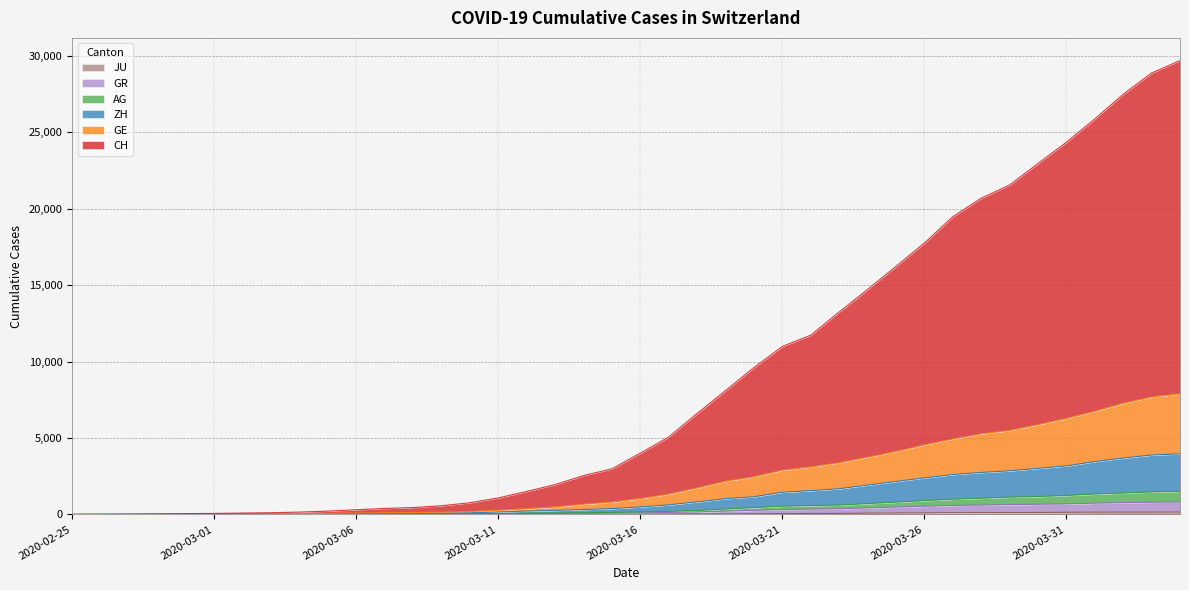

Reading left to right, transcribe all the data shown in this chart.

CH: 0	9	16	33	55	65	91	113	153	217	308	393	450	569	763	1082	1505	1952	2541	2984	4009	5065	6607	8103	9608	10989	11728	13242	14719	16227	17756	19477	20689	21553	22962	24351	25876	27492	28882	29695
GE: 0	4	7	14	24	27	37	44	54	72	90	112	121	148	188	271	375	487	668	808	1040	1329	1735	2170	2463	2899	3107	3384	3741	4120	4550	4933	5275	5491	5872	6286	6747	7273	7681	7891
ZH: 0	3	6	10	16	18	27	31	39	52	61	70	77	89	109	159	222	263	325	383	491	628	824	1031	1156	1454	1558	1681	1921	2160	2389	2611	2748	2853	3017	3177	3458	3691	3888	3963
AG: 0	3	4	8	10	11	17	18	24	29	32	36	37	40	47	58	82	100	107	133	165	199	256	352	445	535	580	614	708	803	900	995	1058	1131	1169	1241	1333	1402	1471	1513
GR: 0	2	3	7	7	7	10	11	14	18	20	22	23	25	29	38	55	70	74	90	109	130	160	218	270	312	345	369	425	485	533	588	614	646	663	687	737	771	798	811
JU: 0	0	1	1	1	1	1	2	2	4	4	5	5	7	7	7	12	17	18	19	25	29	32	36	44	54	61	69	82	92	100	114	119	127	128	140	145	149	149	154